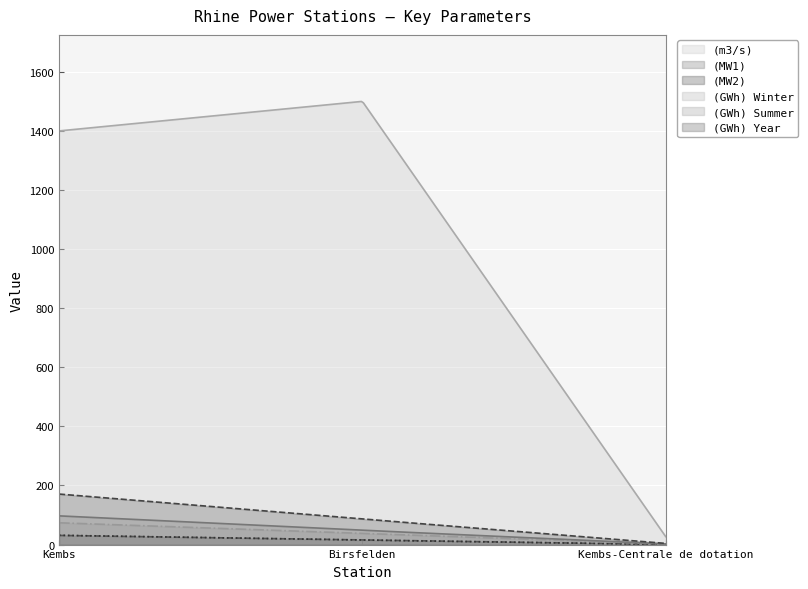

At which category is the sum across all series the highest?

Kembs